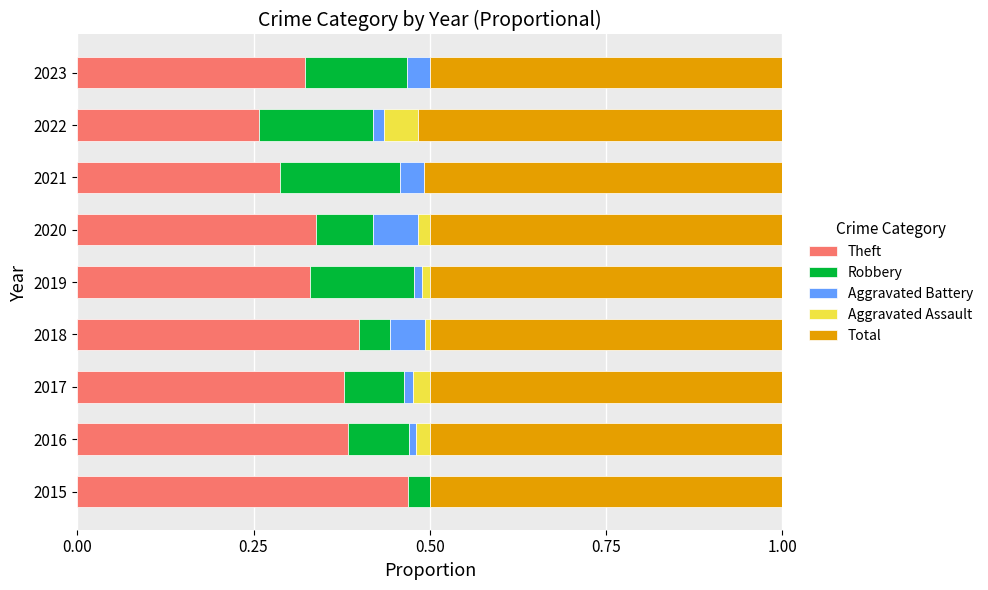

What is the sum of the Theft values at 2023 and 2015?

0.8